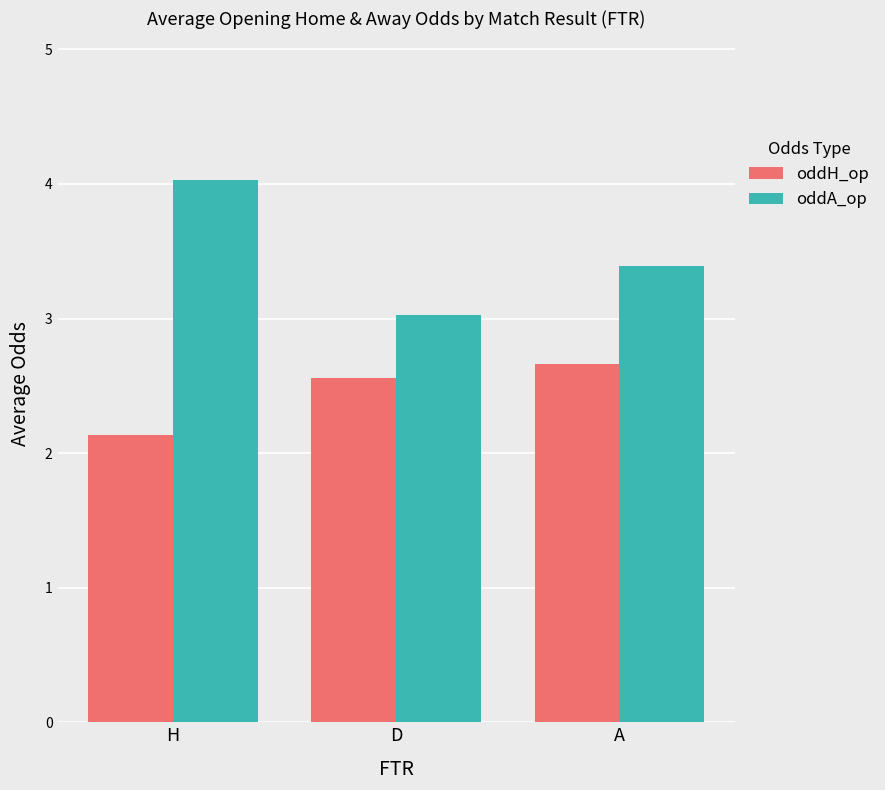

Reading left to right, list all the values displayed in this chart.

oddH_op: H=2.1	D=2.6	A=2.7
oddA_op: H=4.0	D=3.0	A=3.4